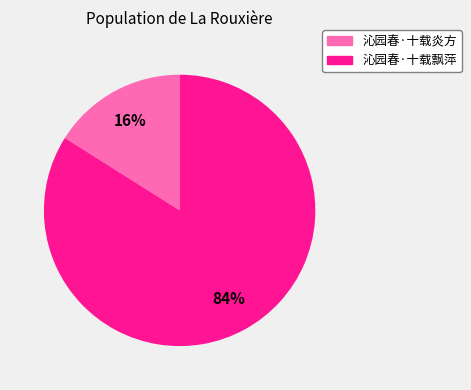

True or false: 沁园春·十载飘萍 accounts for 84% of the total.

True